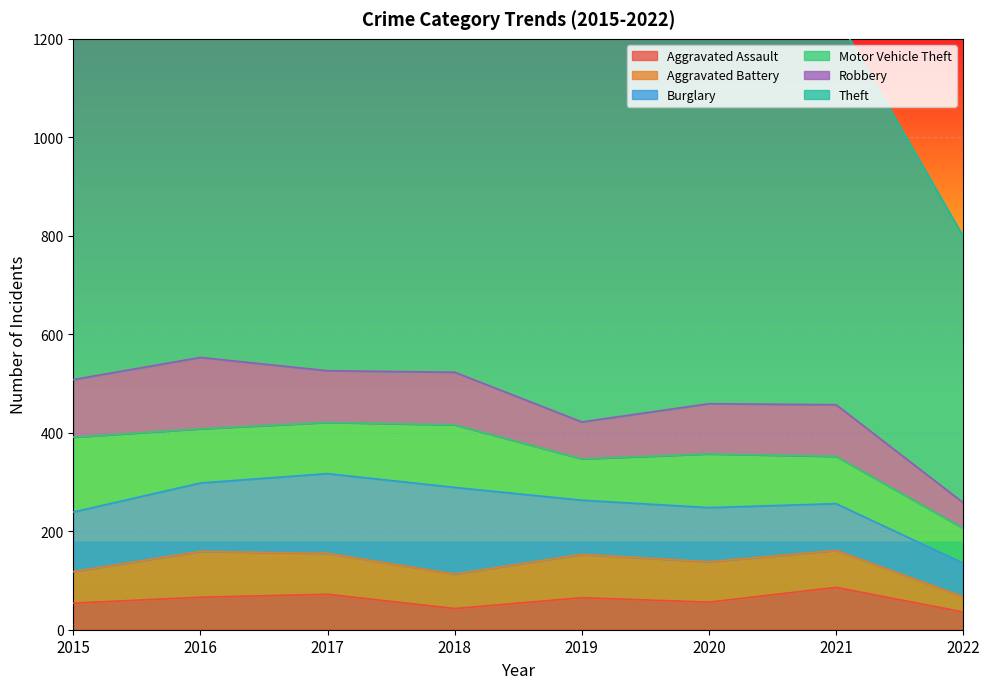

Count the Burglary values in the range 110 to 162.

5